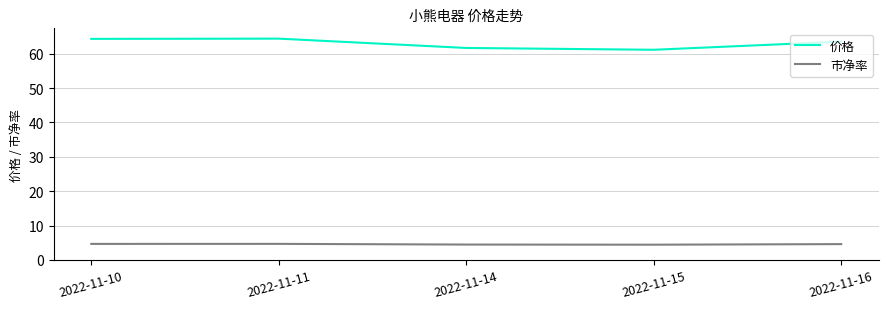

The value of 价格 at 2022-11-16 is 37.2. True or false?

False